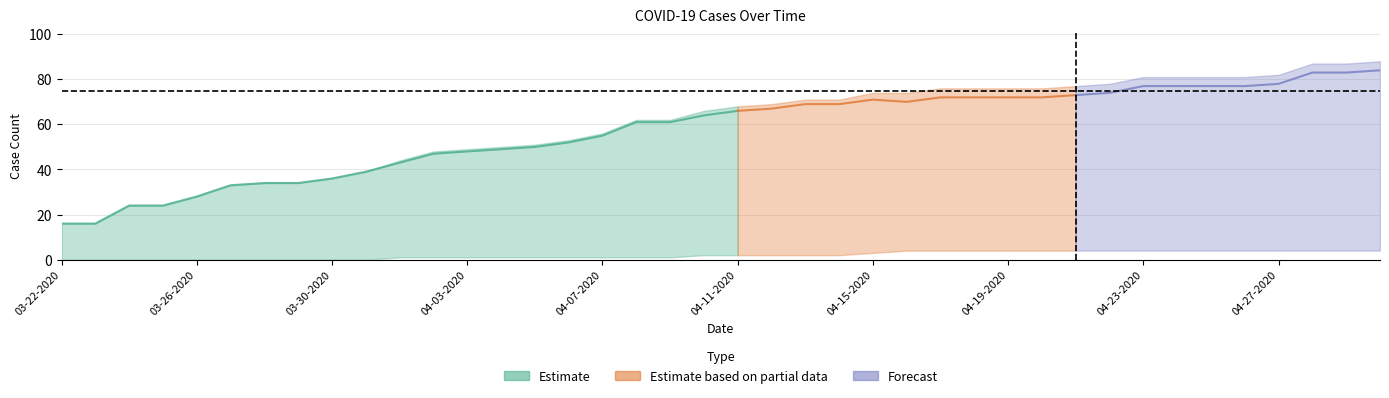

How many values in the Active series exceed 66?

19